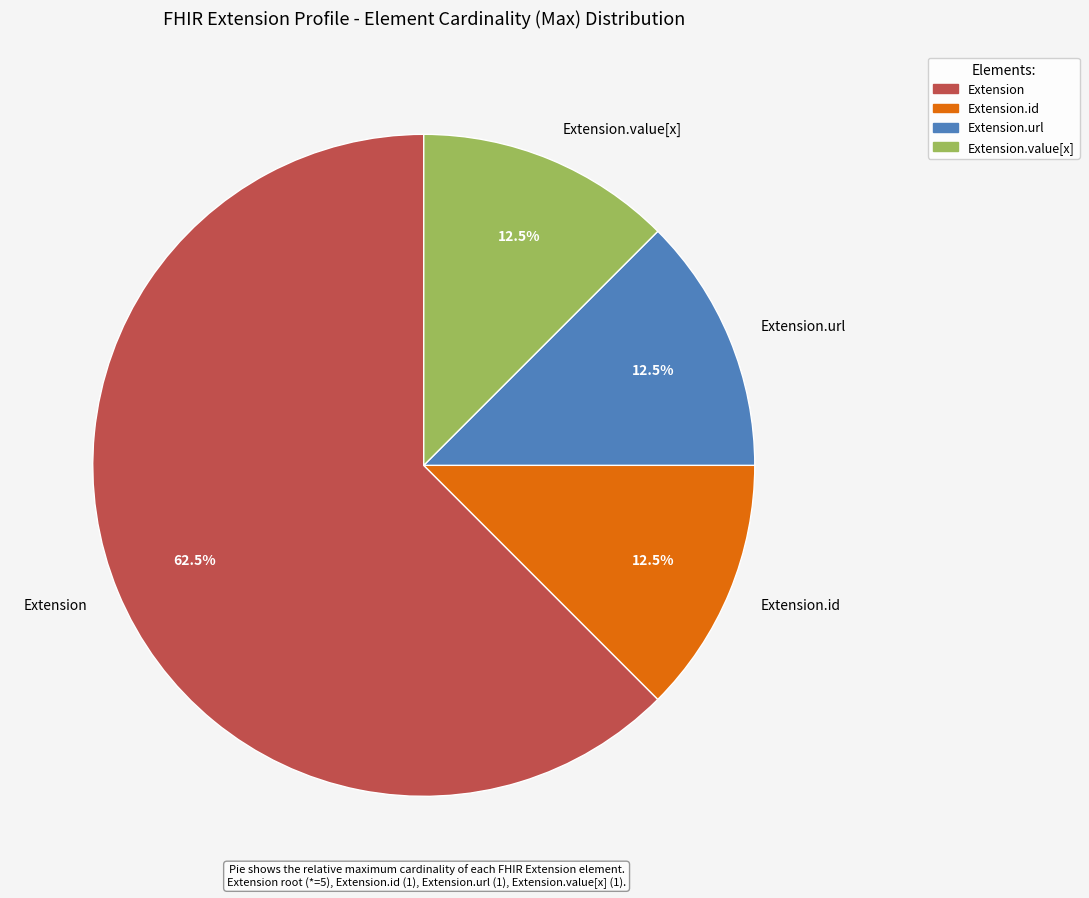

How much of the chart is everything except Extension.id?

87.5%